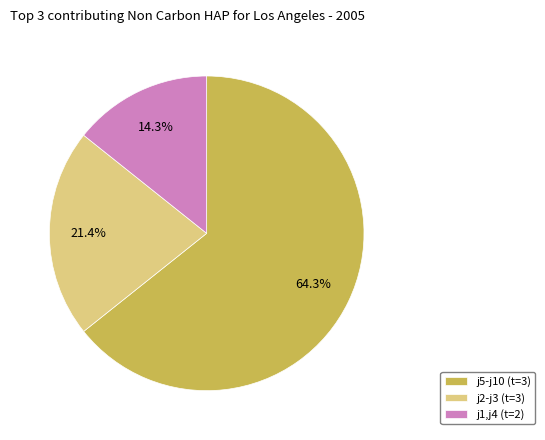

Which slice is the smallest?

j1,j4 (t=2)